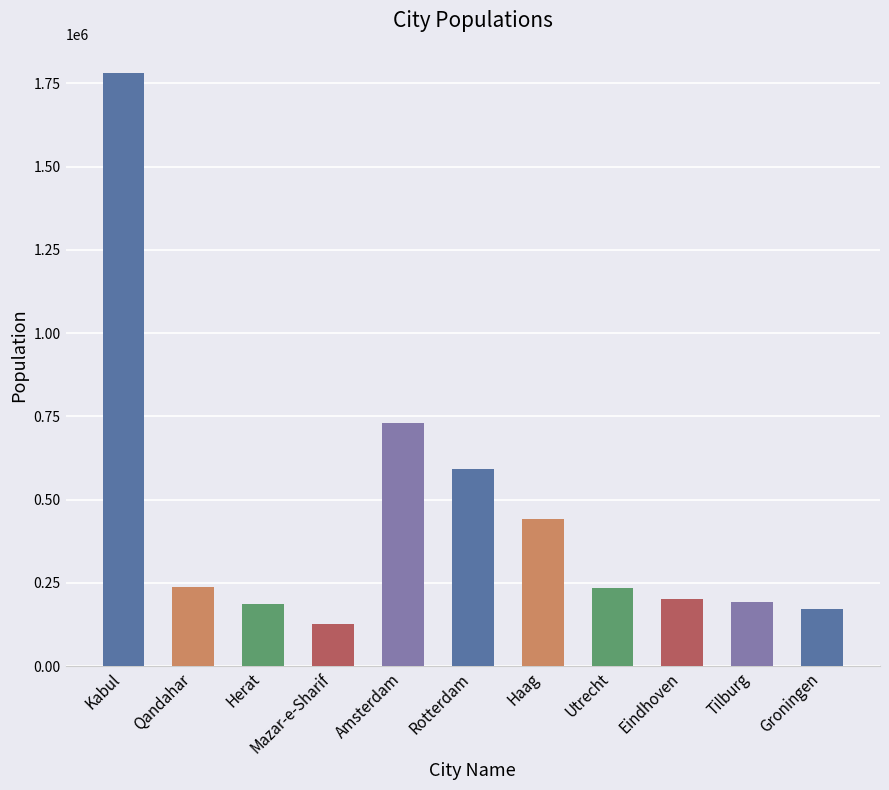

Count the number of values greater than 234323.

5